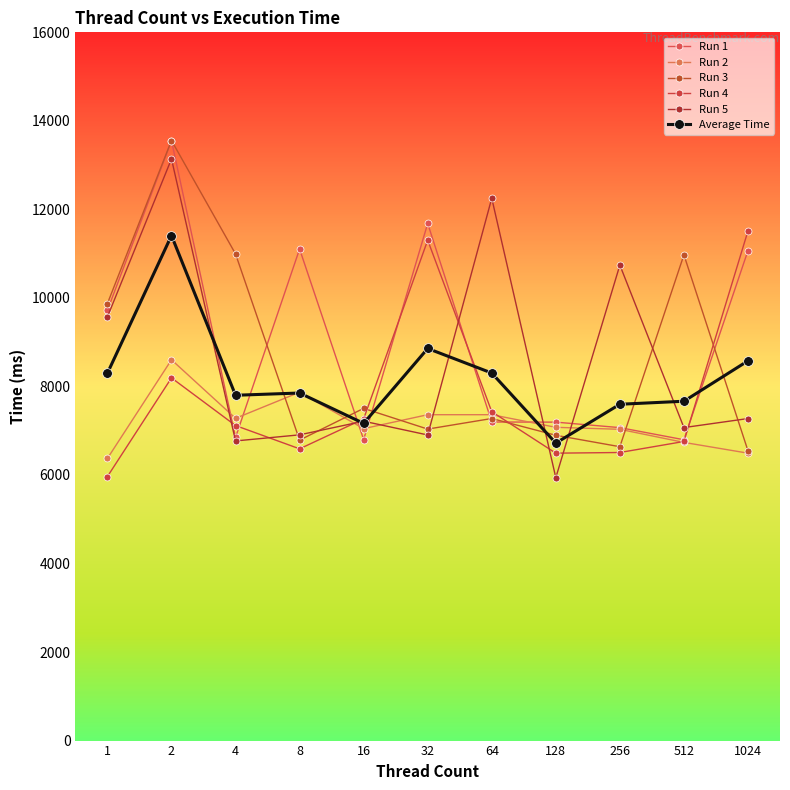

Is it true that Run 5 equals 3865 at 1024?

False